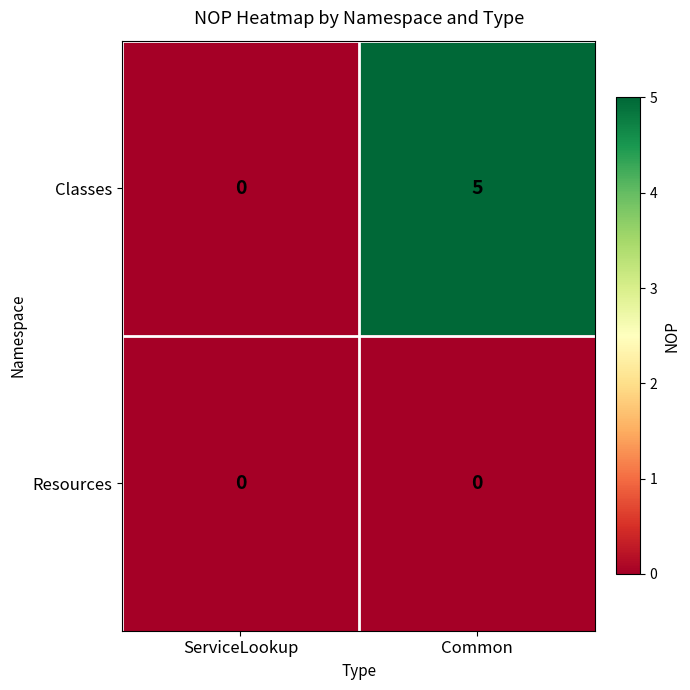

How many series are shown in this chart?

2